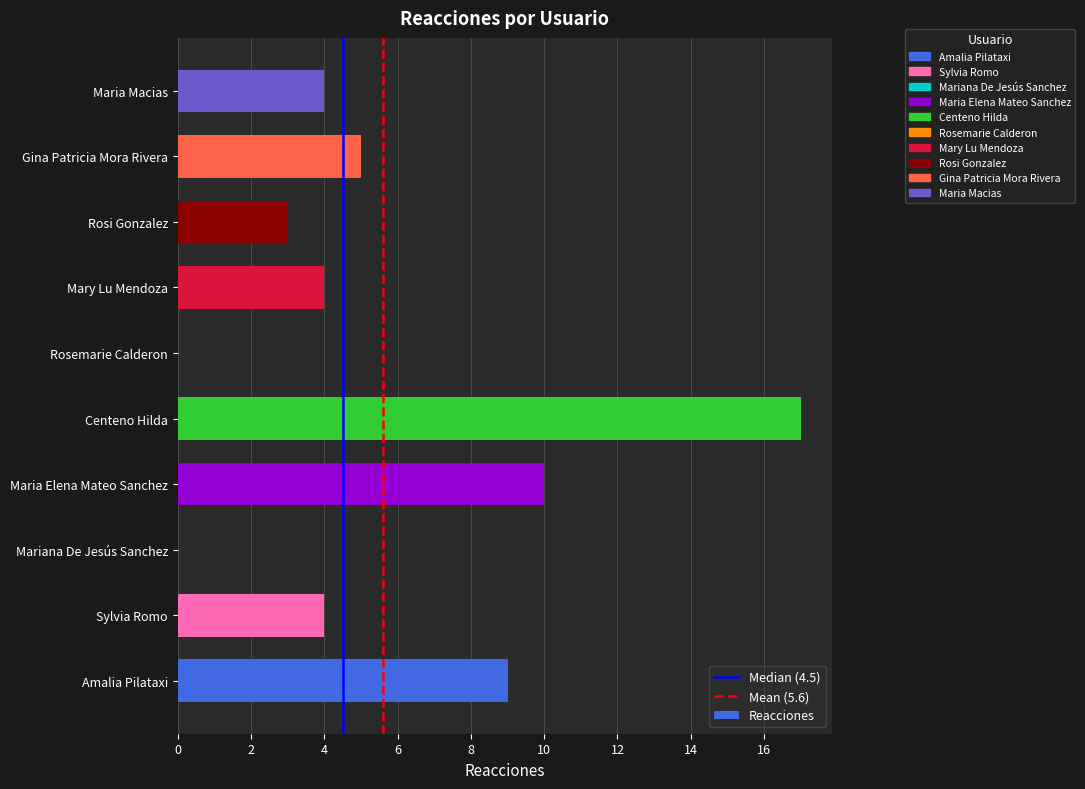

Which category has the highest value across all series?

Centeno Hilda